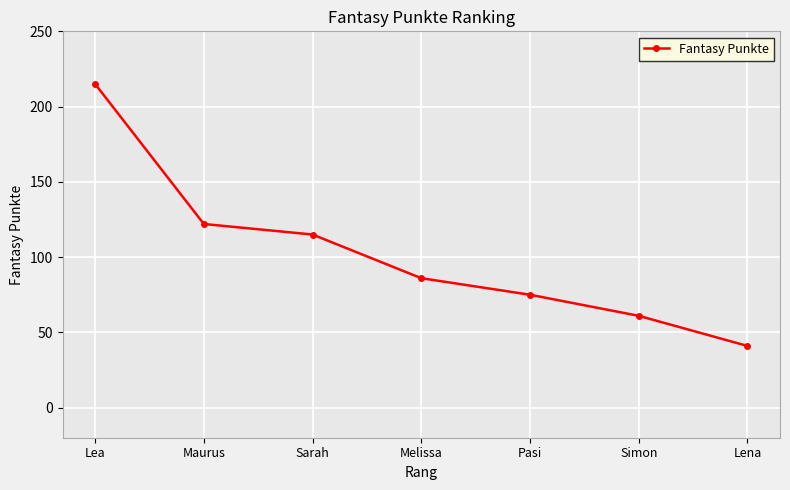

Between Sarah and Lea, which is larger?

Lea